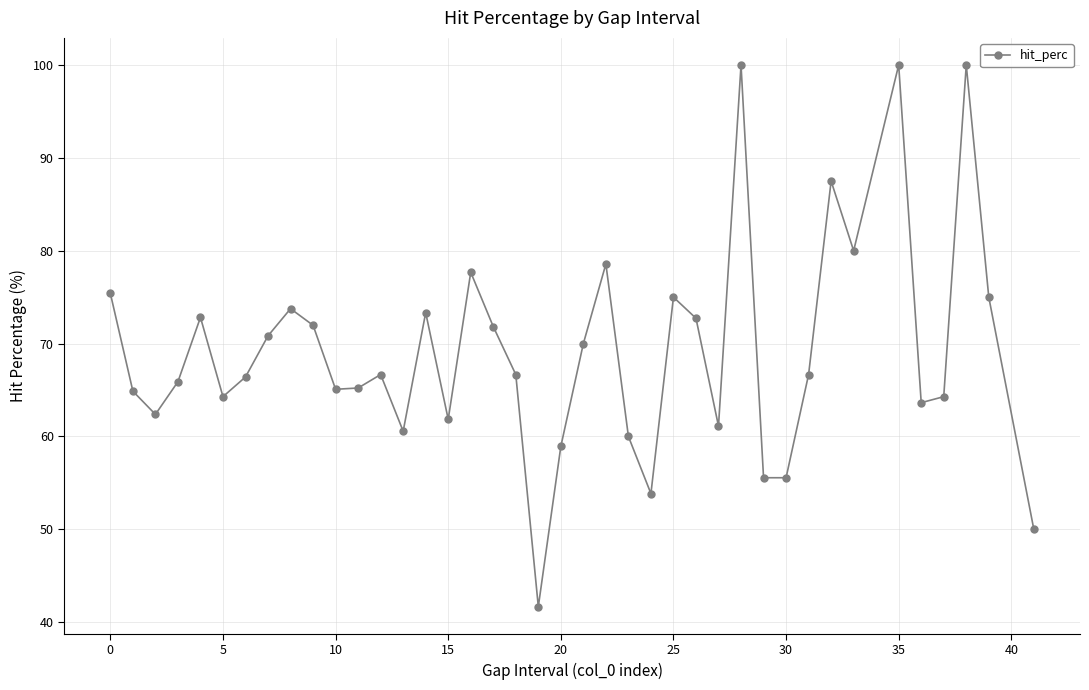

What is the smallest value displayed?

41.7